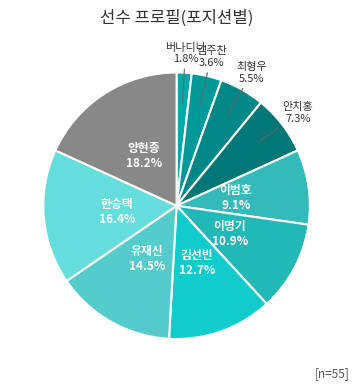

What percentage do 김주찬 and 이범호 together represent?

12.7%